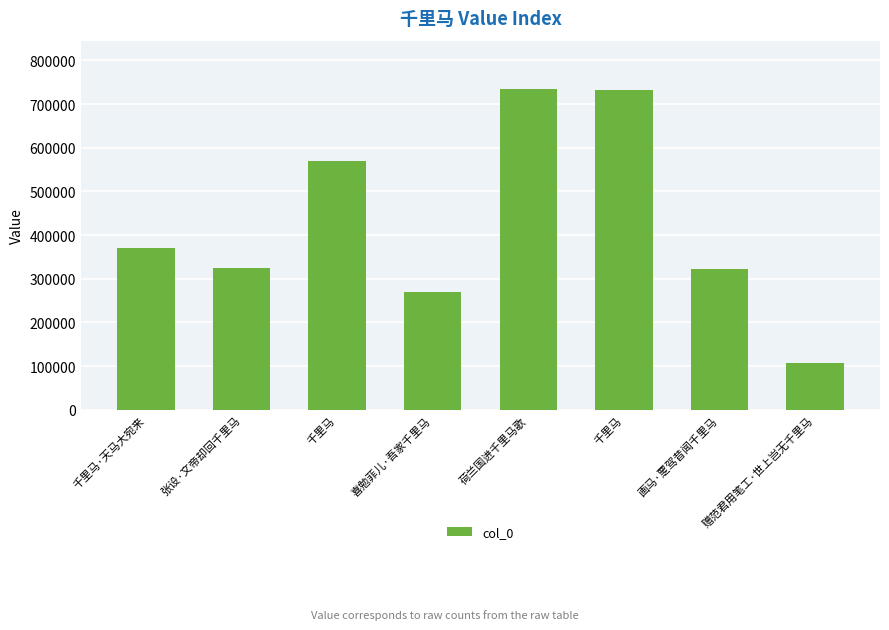

Count the number of categories in the chart.

8